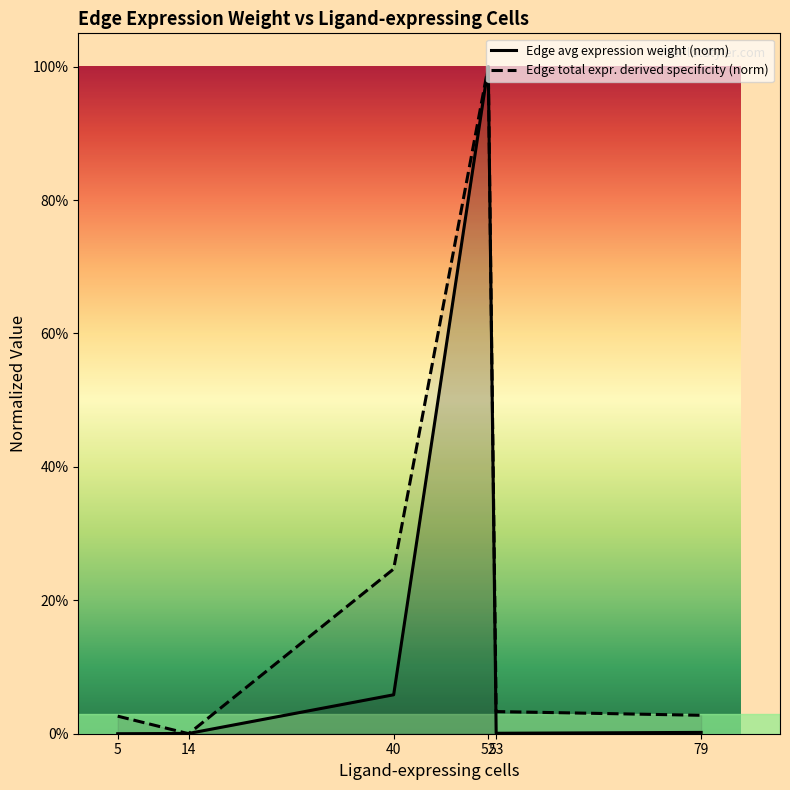

True or false: Edge total expr. derived specificity (norm) and Edge avg expression weight (norm) intersect in this chart.

True